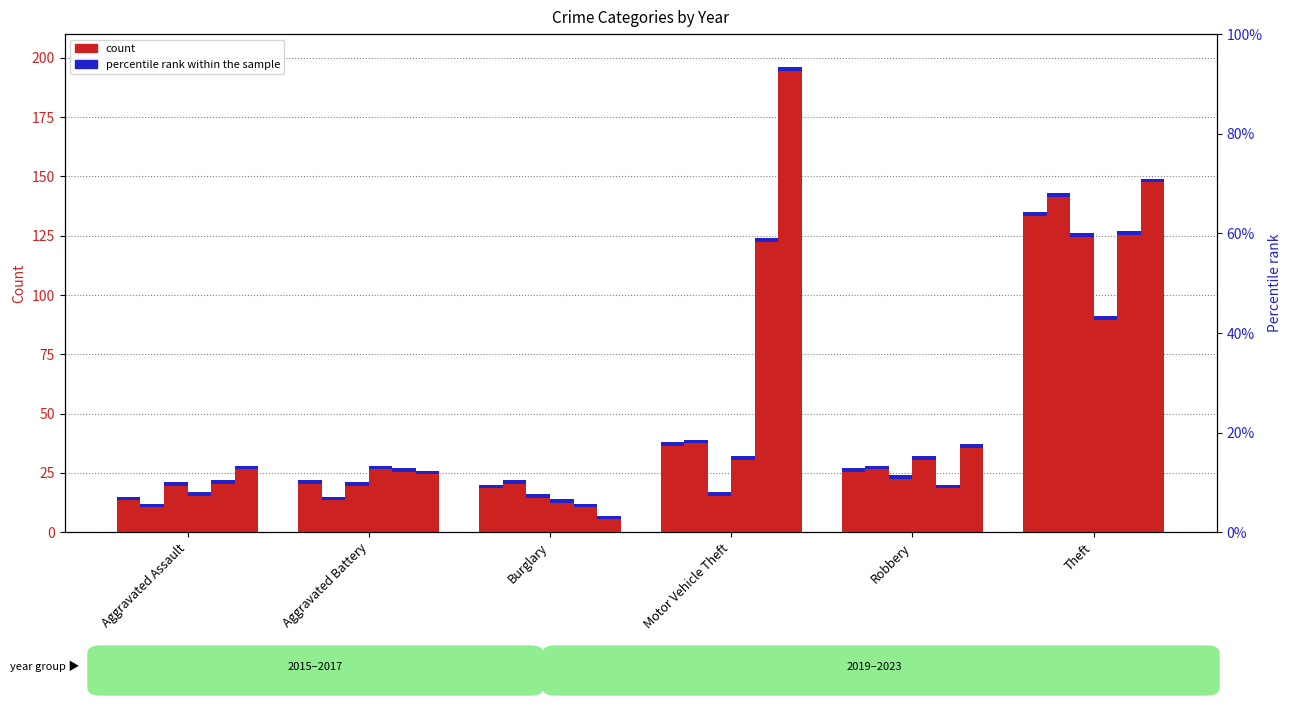

Reading left to right, list all the values displayed in this chart.

2015: Aggravated Assault=15	Aggravated Battery=22	Burglary=20	Motor Vehicle Theft=38	Robbery=27	Theft=135
2017: Aggravated Assault=12	Aggravated Battery=15	Burglary=22	Motor Vehicle Theft=39	Robbery=28	Theft=143
2019: Aggravated Assault=21	Aggravated Battery=21	Burglary=16	Motor Vehicle Theft=17	Robbery=24	Theft=126
2021: Aggravated Assault=17	Aggravated Battery=28	Burglary=14	Motor Vehicle Theft=32	Robbery=32	Theft=91
2022: Aggravated Assault=22	Aggravated Battery=27	Burglary=12	Motor Vehicle Theft=124	Robbery=20	Theft=127
2023: Aggravated Assault=28	Aggravated Battery=26	Burglary=7	Motor Vehicle Theft=196	Robbery=37	Theft=149